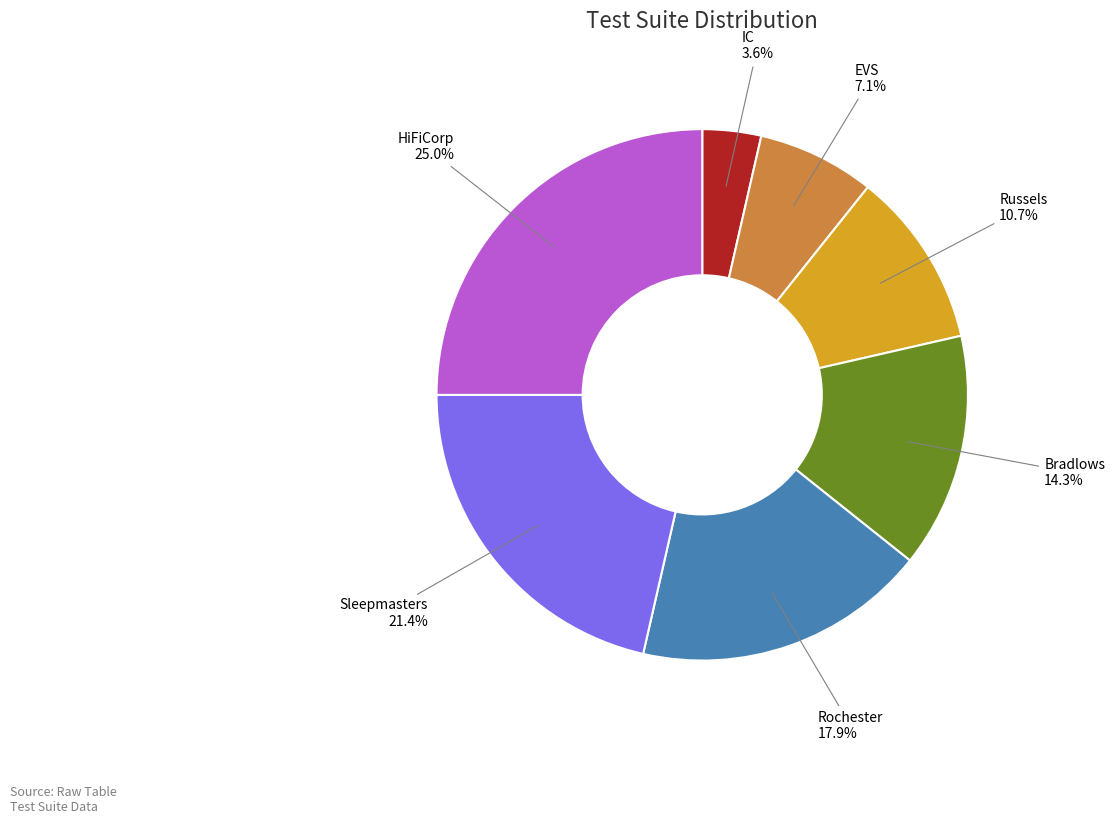

How many slices are in this pie chart?

7